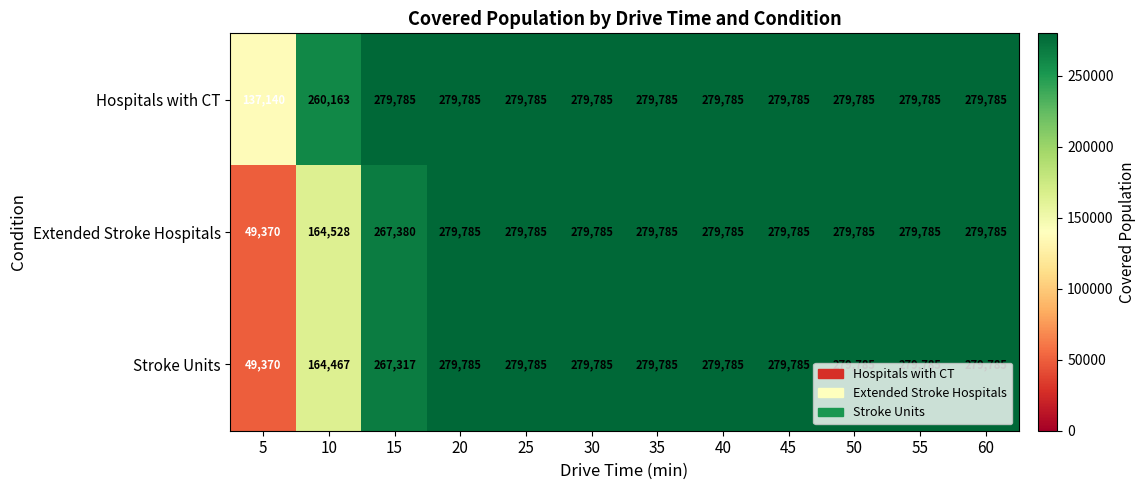

Count the number of data series in this chart.

3